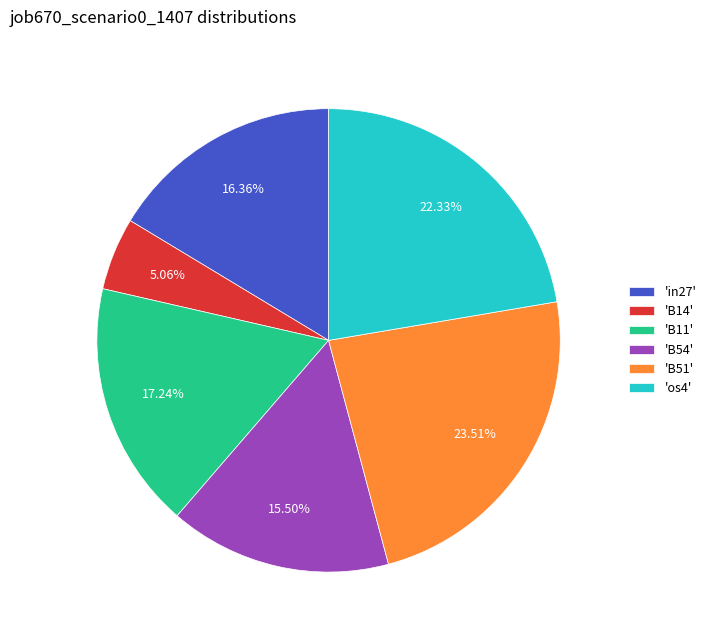

Does any single category account for the majority?

No